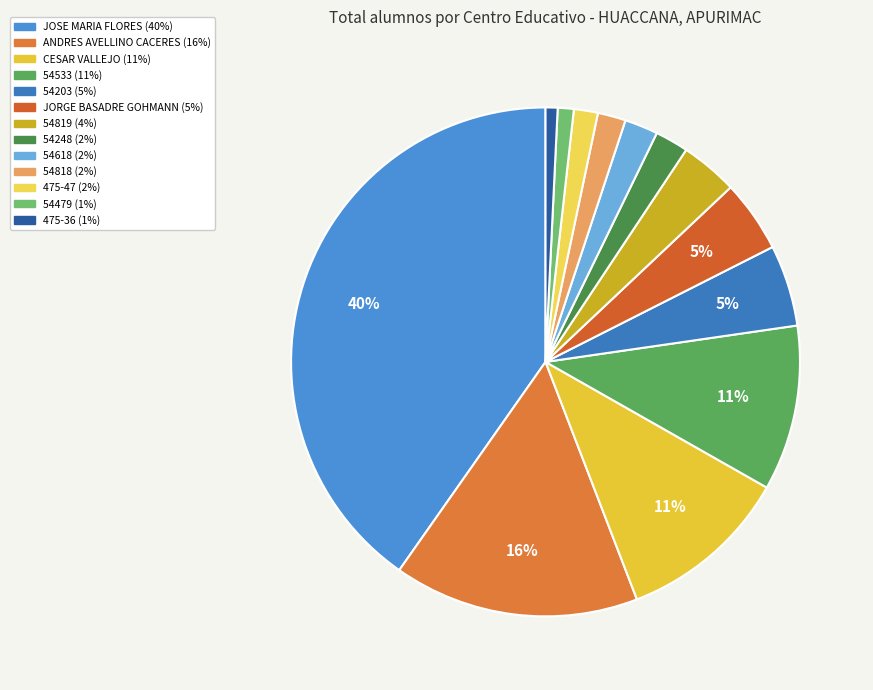

Rank the categories by value from highest to lowest.

JOSE MARIA FLORES, ANDRES AVELLINO CACERES, CESAR VALLEJO, 54533, 54203, JORGE BASADRE GOHMANN, 54819, 54248, 54618, 54818, 475-47, 54479, 475-36